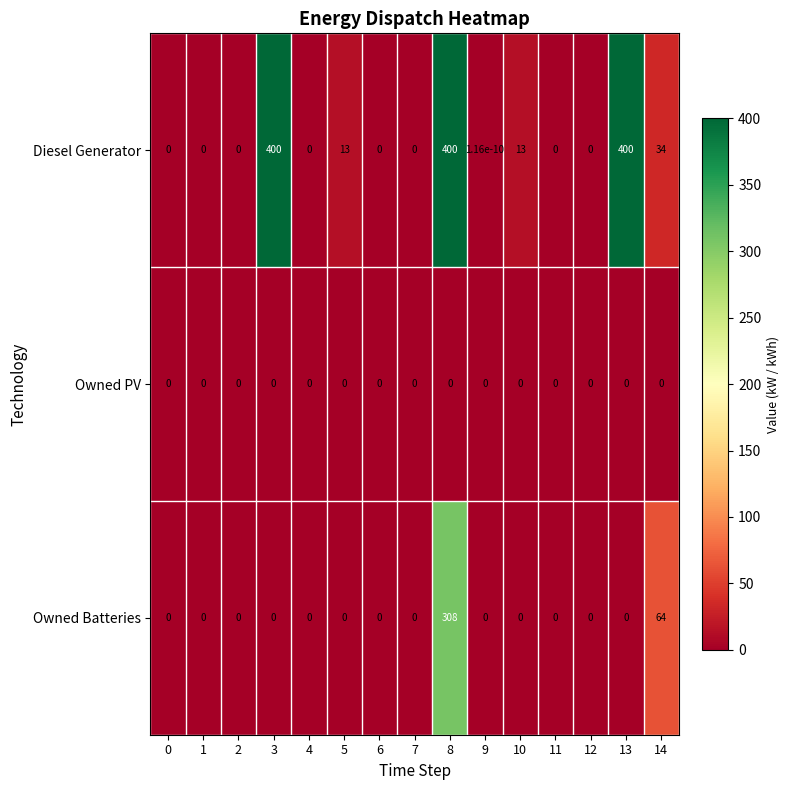

Between 3 and 10, which series saw the biggest shift?

Diesel Generator